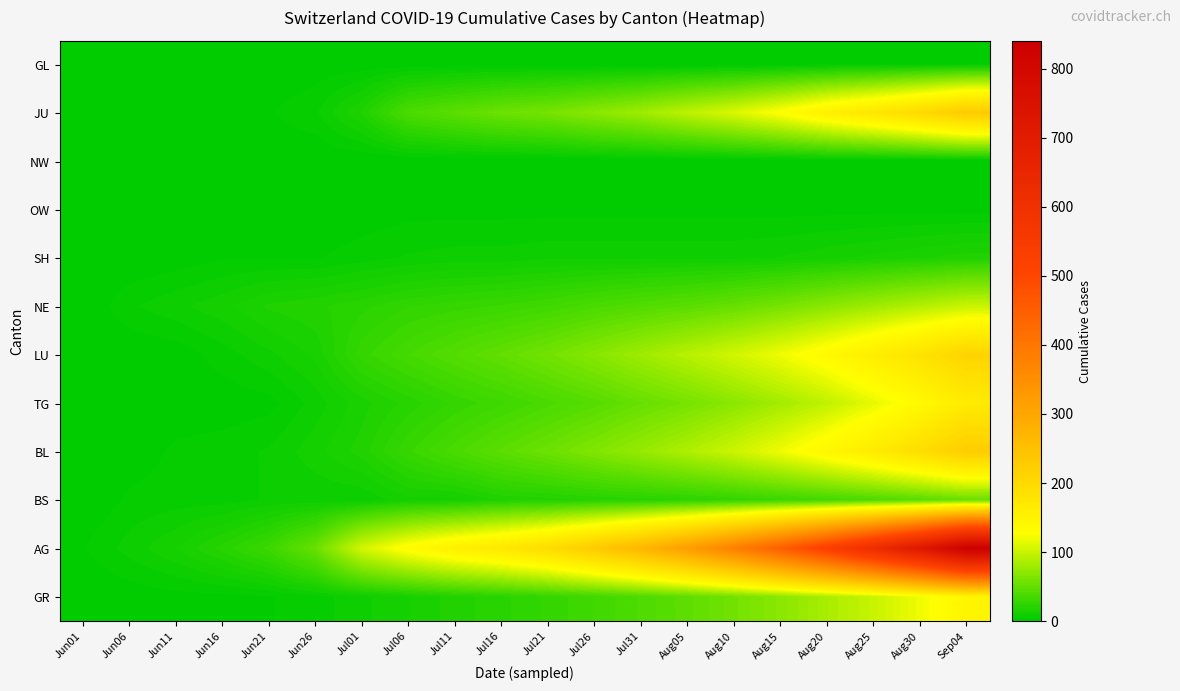

Reading left to right, extract all data points from this chart.

GL: Jun01=0	Jun06=0	Jun11=0	Jun16=0	Jun21=0	Jun26=1	Jul01=1	Jul06=1	Jul11=1	Jul16=1	Jul21=1	Jul26=0	Jul31=0	Aug05=0	Aug10=0	Aug15=1	Aug20=2	Aug25=2	Aug30=3	Sep04=3
JU: Jun01=0	Jun06=0	Jun11=0	Jun16=1	Jun21=3	Jun26=6	Jul01=17	Jul06=39	Jul11=47	Jul16=55	Jul21=60	Jul26=70	Jul31=80	Aug05=95	Aug10=110	Aug15=130	Aug20=155	Aug25=175	Aug30=200	Sep04=230
NW: Jun01=0	Jun06=0	Jun11=0	Jun16=0	Jun21=0	Jun26=0	Jul01=0	Jul06=0	Jul11=0	Jul16=0	Jul21=0	Jul26=0	Jul31=0	Aug05=0	Aug10=0	Aug15=0	Aug20=0	Aug25=0	Aug30=0	Sep04=0
OW: Jun01=0	Jun06=0	Jun11=0	Jun16=0	Jun21=0	Jun26=0	Jul01=1	Jul06=2	Jul11=2	Jul16=2	Jul21=2	Jul26=2	Jul31=2	Aug05=2	Aug10=2	Aug15=2	Aug20=2	Aug25=2	Aug30=2	Sep04=2
SH: Jun01=0	Jun06=0	Jun11=1	Jun16=3	Jun21=3	Jun26=3	Jul01=5	Jul06=7	Jul11=8	Jul16=8	Jul21=9	Jul26=9	Jul31=9	Aug05=9	Aug10=9	Aug15=10	Aug20=12	Aug25=14	Aug30=16	Sep04=18
NE: Jun01=0	Jun06=6	Jun11=9	Jun16=12	Jun21=17	Jun26=19	Jul01=22	Jul06=26	Jul11=28	Jul16=30	Jul21=33	Jul26=38	Jul31=42	Aug05=46	Aug10=52	Aug15=60	Aug20=70	Aug25=80	Aug30=90	Sep04=100
LU: Jun01=0	Jun06=0	Jun11=1	Jun16=5	Jun21=9	Jun26=14	Jul01=28	Jul06=36	Jul11=43	Jul16=50	Jul21=58	Jul26=68	Jul31=80	Aug05=92	Aug10=105	Aug15=120	Aug20=138	Aug25=160	Aug30=182	Sep04=210
TG: Jun01=0	Jun06=0	Jun11=1	Jun16=1	Jun21=2	Jun26=8	Jul01=15	Jul06=21	Jul11=27	Jul16=32	Jul21=38	Jul26=44	Jul31=52	Aug05=60	Aug10=70	Aug15=82	Aug20=96	Aug25=115	Aug30=138	Sep04=165
BL: Jun01=0	Jun06=1	Jun11=4	Jun16=5	Jun21=7	Jun26=12	Jul01=18	Jul06=29	Jul11=38	Jul16=47	Jul21=55	Jul26=65	Jul31=76	Aug05=88	Aug10=102	Aug15=120	Aug20=142	Aug25=165	Aug30=192	Sep04=225
BS: Jun01=0	Jun06=4	Jun11=5	Jun16=5	Jun21=7	Jun26=7	Jul01=7	Jul06=12	Jul11=12	Jul16=17	Jul21=18	Jul26=20	Jul31=21	Aug05=23	Aug10=26	Aug15=30	Aug20=34	Aug25=39	Aug30=45	Sep04=52
AG: Jun01=3	Jun06=8	Jun11=13	Jun16=21	Jun21=31	Jun26=53	Jul01=106	Jul06=135	Jul11=156	Jul16=172	Jul21=195	Jul26=230	Jul31=270	Aug05=320	Aug10=380	Aug15=450	Aug20=530	Aug25=620	Aug30=720	Sep04=840
GR: Jun01=0	Jun06=1	Jun11=2	Jun16=2	Jun21=3	Jun26=5	Jul01=9	Jul06=13	Jul11=18	Jul16=22	Jul21=27	Jul26=33	Jul31=40	Aug05=48	Aug10=58	Aug15=70	Aug20=85	Aug25=100	Aug30=120	Sep04=145